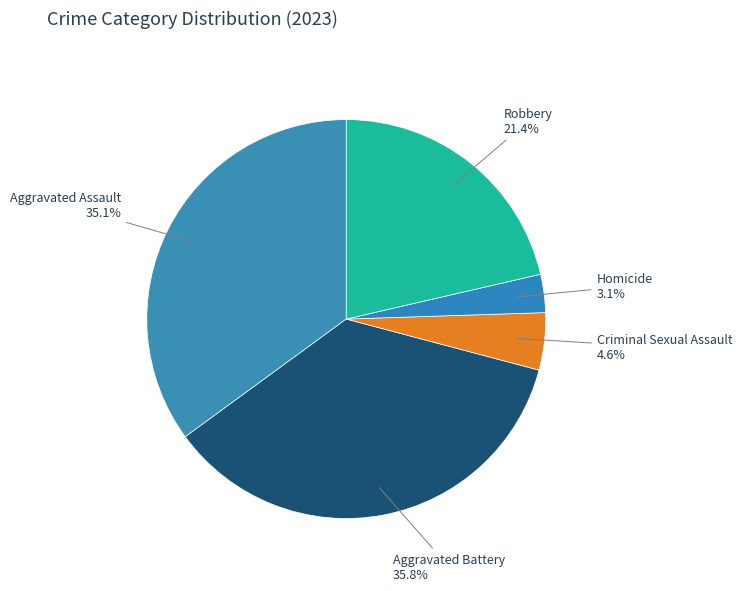

Do Aggravated Assault and Robbery together represent more than half of the pie?

Yes